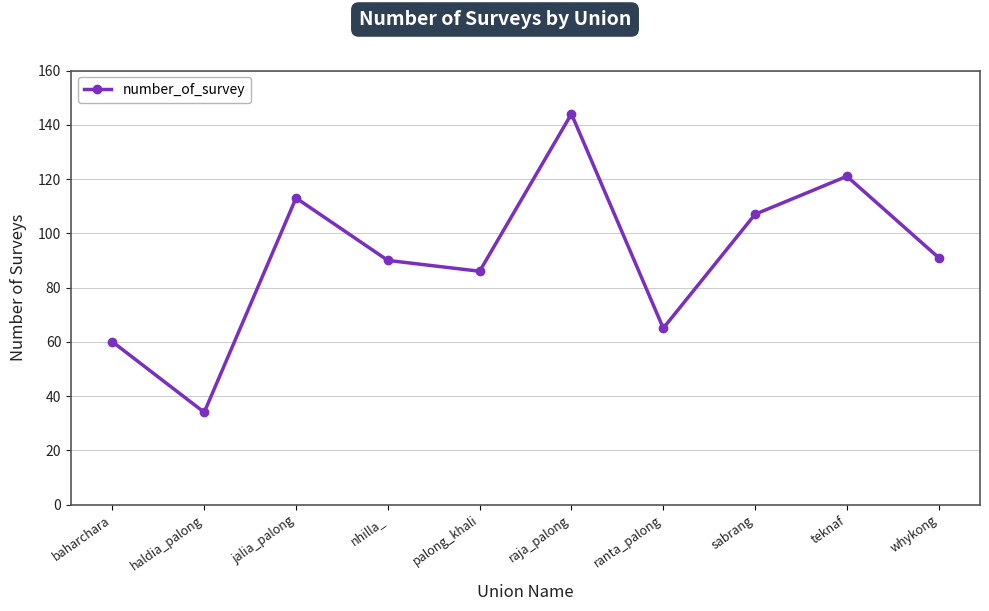

Approximately how many times larger is the value at whykong compared to nhilla_?

1.0